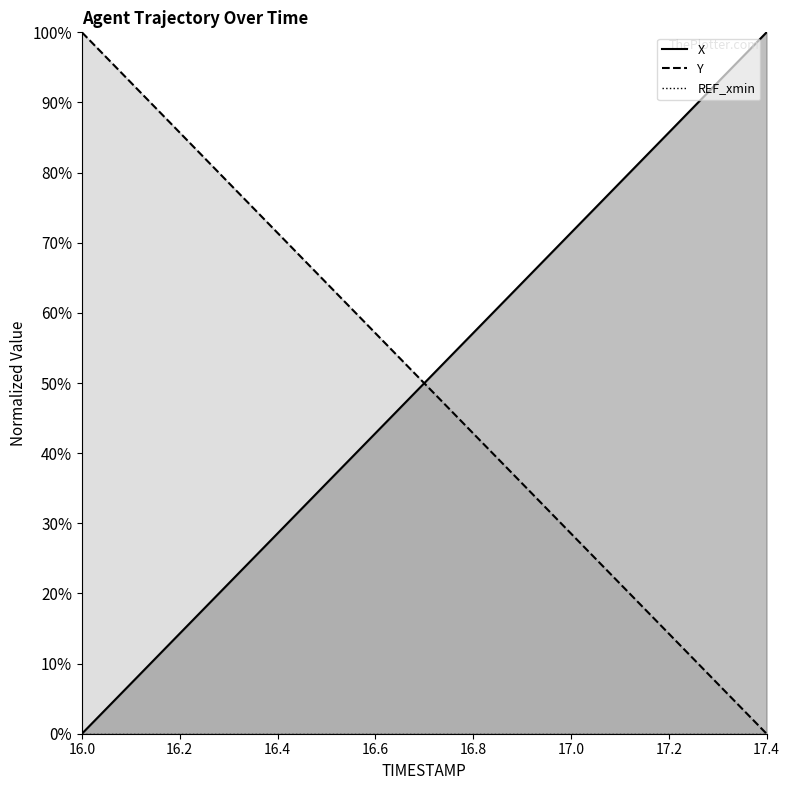

What value does the X series have at 17.4?

1.0